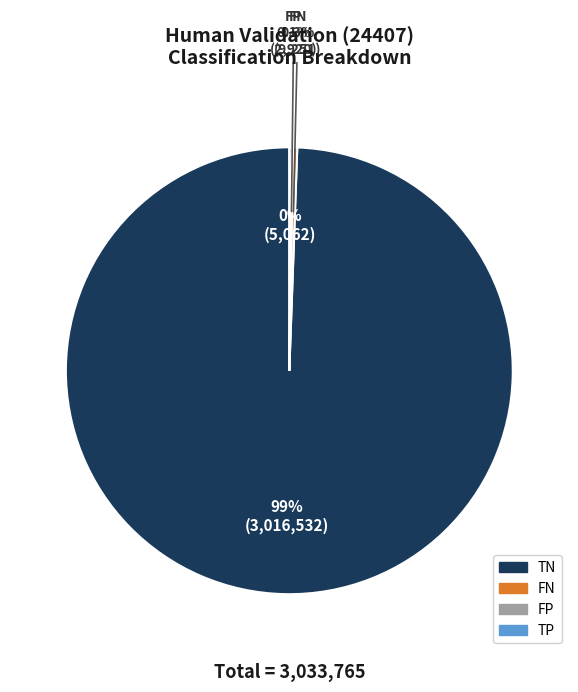

What portion of the pie excludes FN?

99.7%